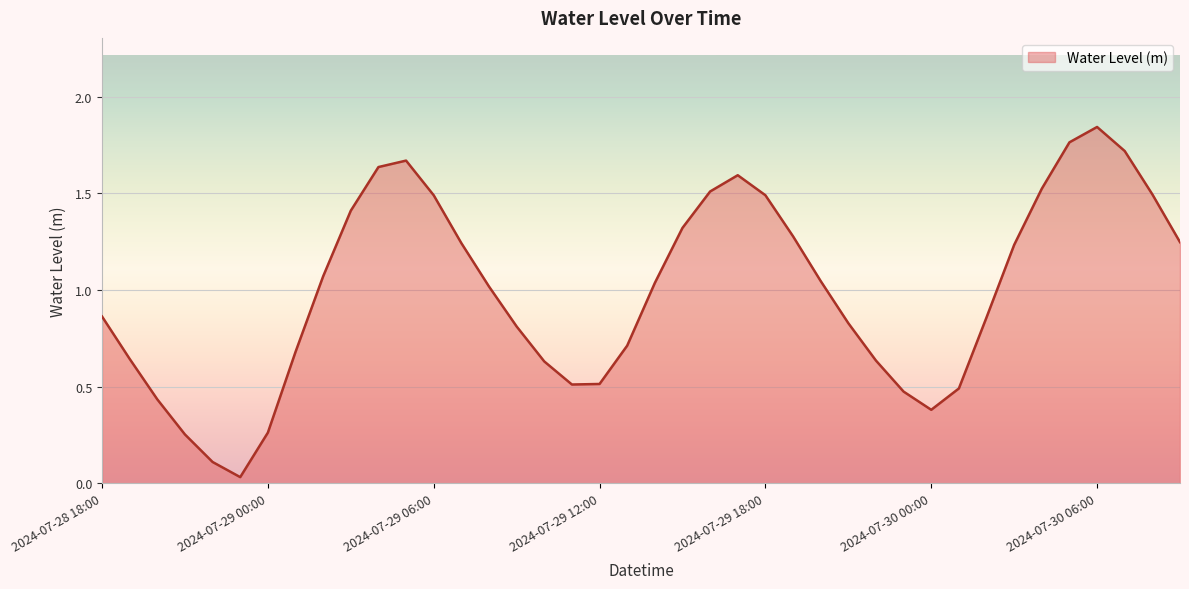

How many lines are shown in the chart?

1